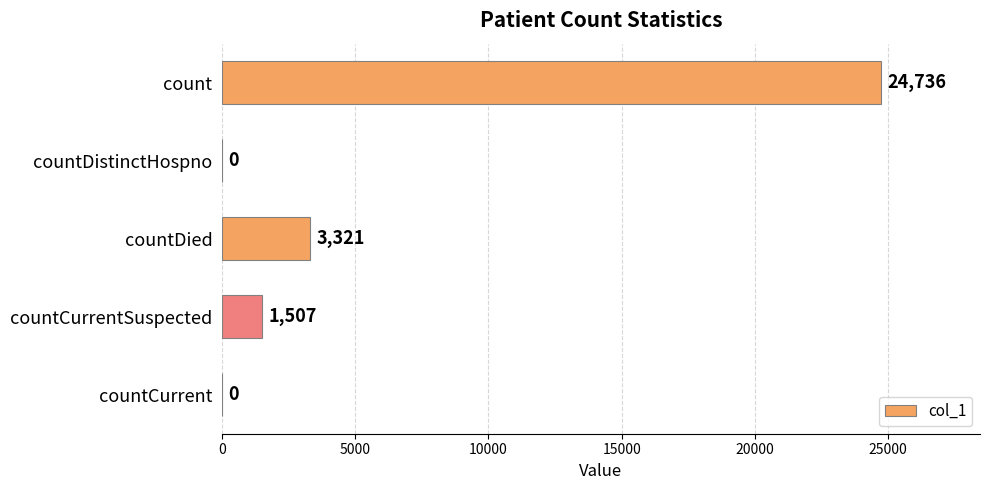

What is the sum of all values?

29564